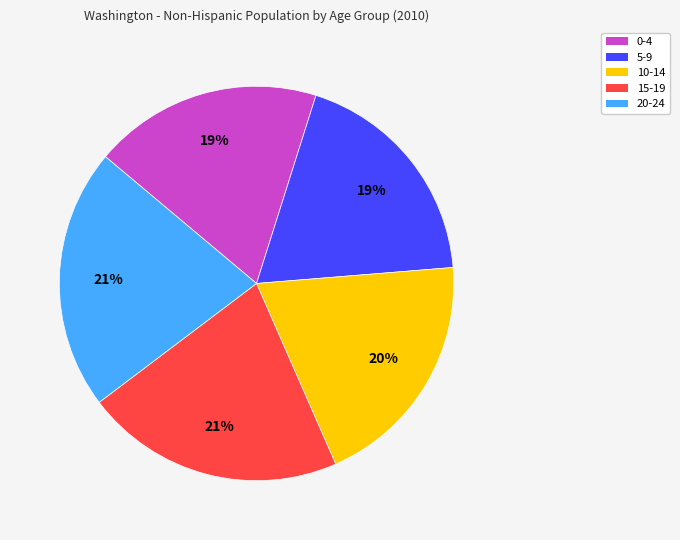

Is it true that 5-9 is 7% of the pie?

False